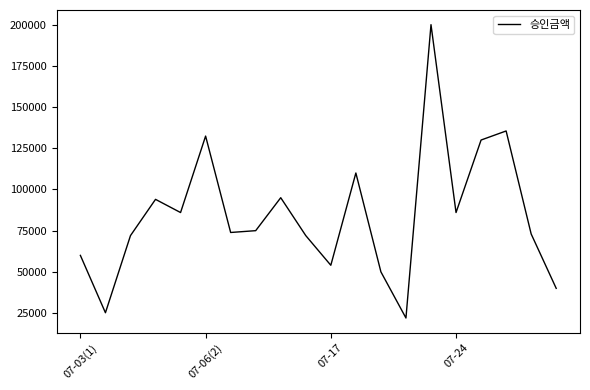

What is the greatest value displayed?

200000